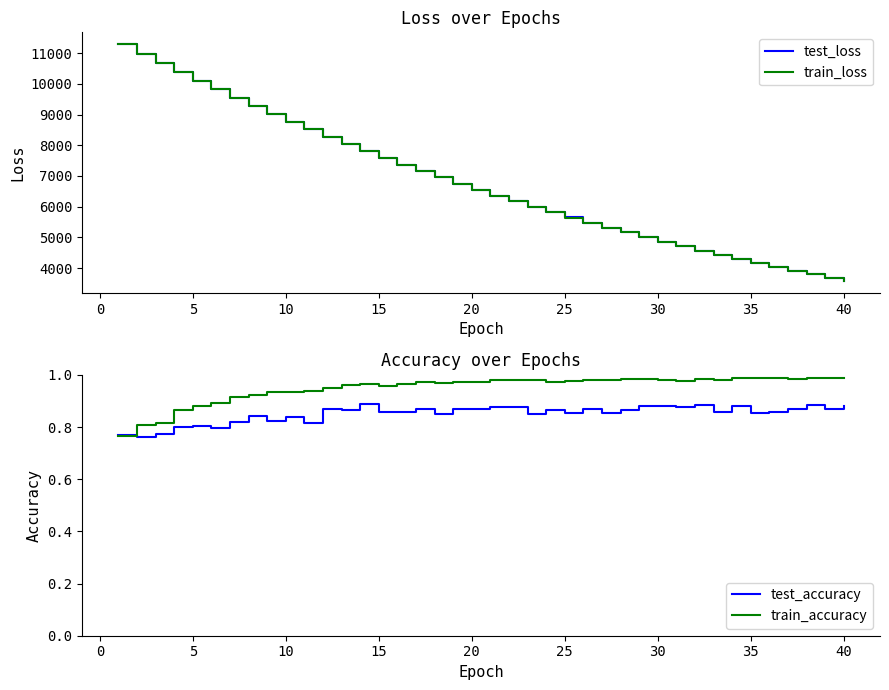

The train_accuracy series shows 0.6 at 35. True or false?

False